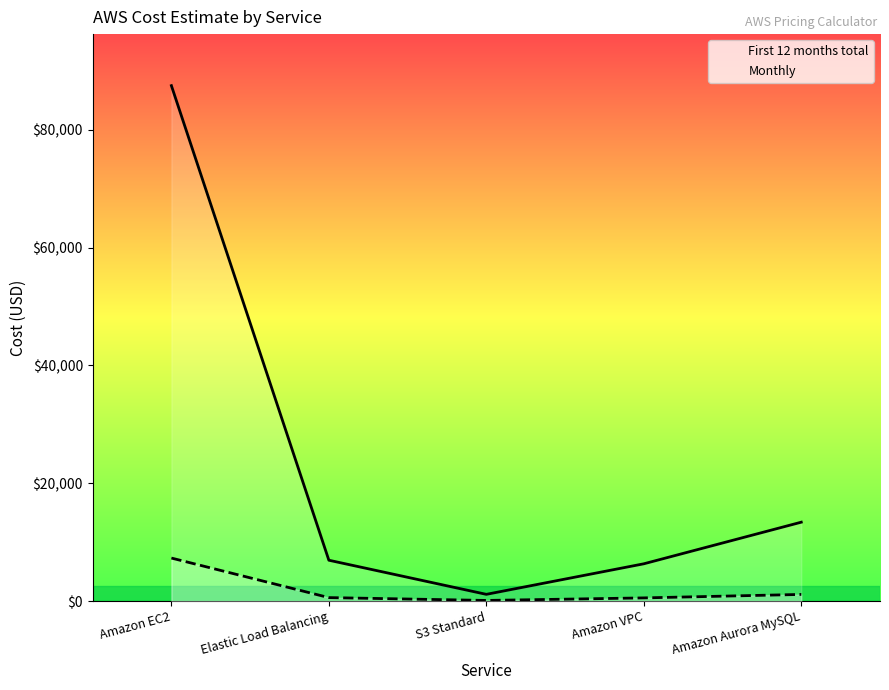

What is the average value of the First 12 months total series?

23058.5